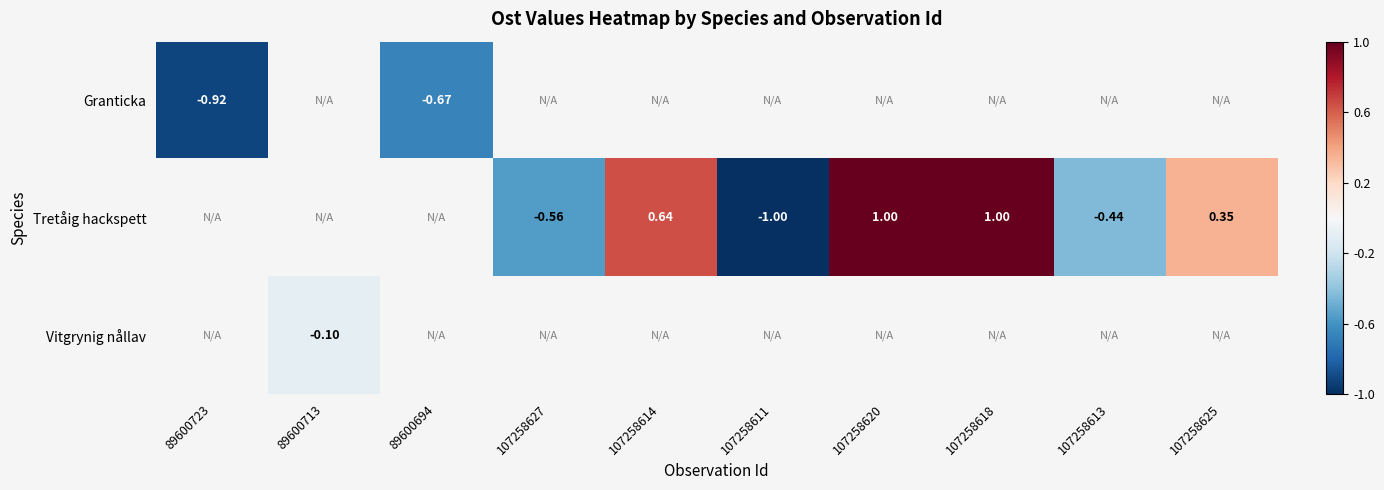

The value of Tretåig hackspett at 107258613 is -0.4. True or false?

True